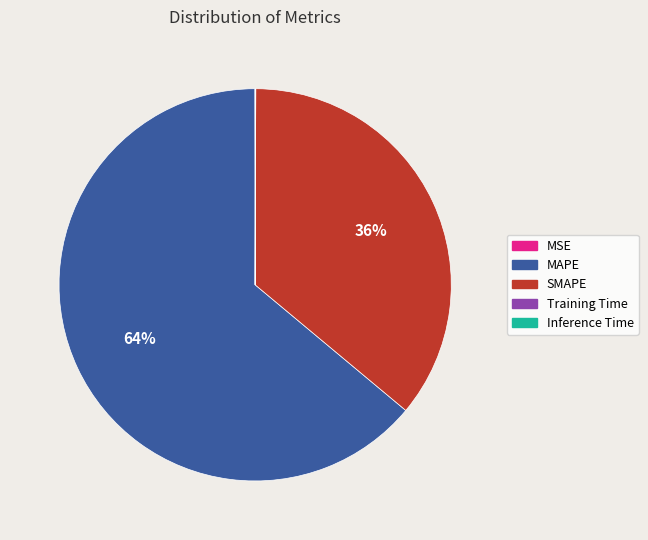

Is it true that SMAPE is 23% of the pie?

False